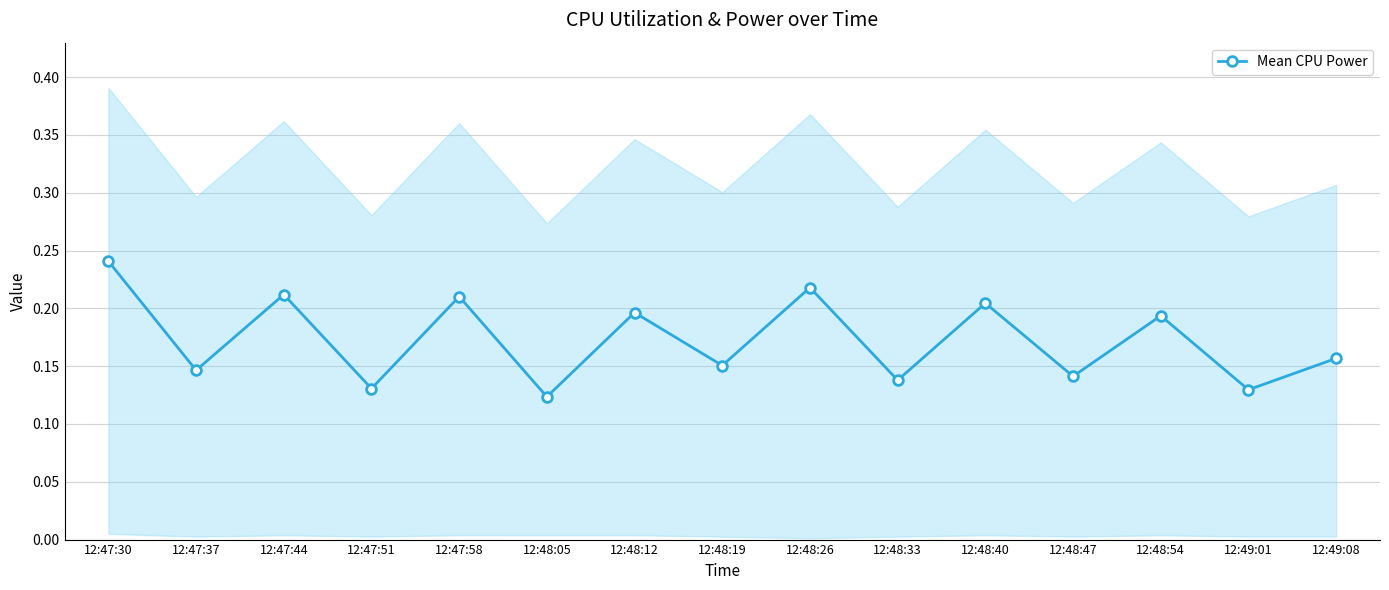

What is the smallest value displayed?

0.1